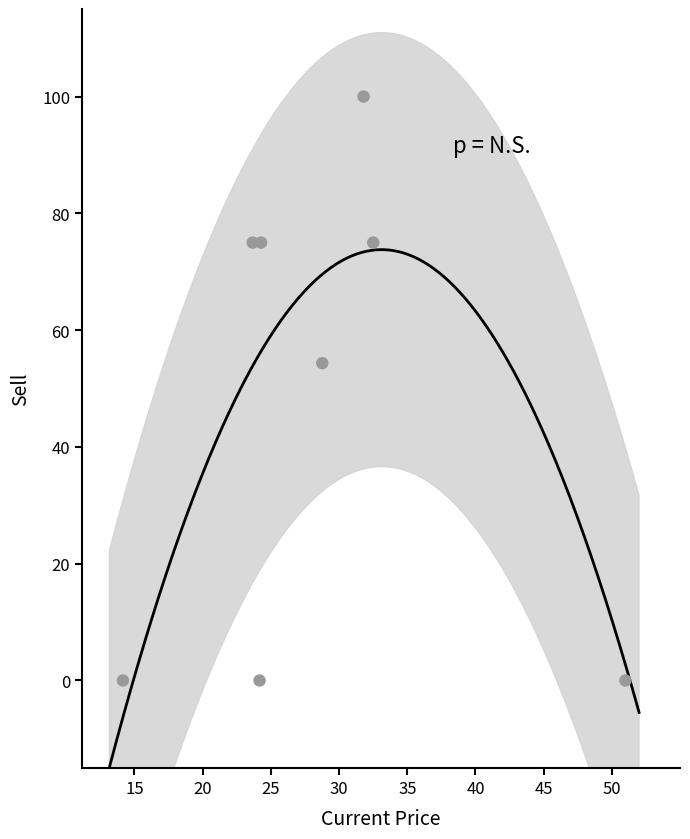

What Y value in the scatter plot is closest to 50?

54.4